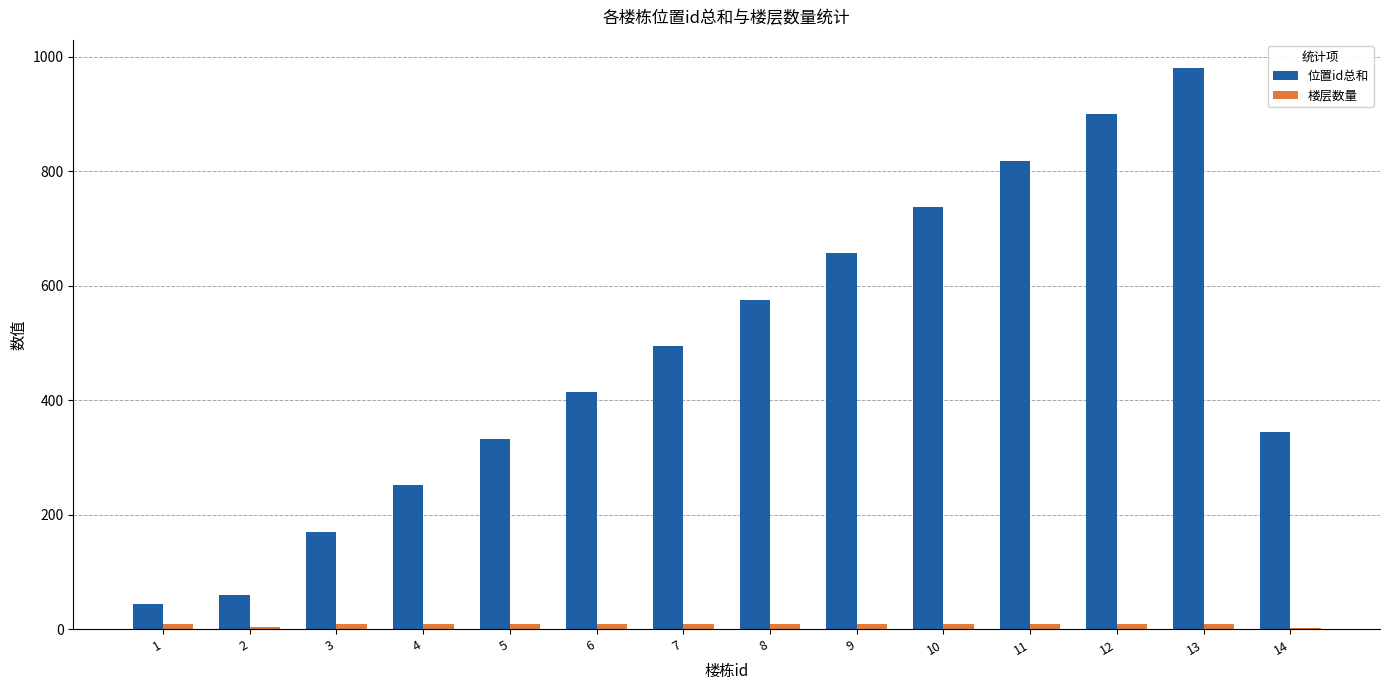

The value of 位置id总和 at 11 is 322. True or false?

False